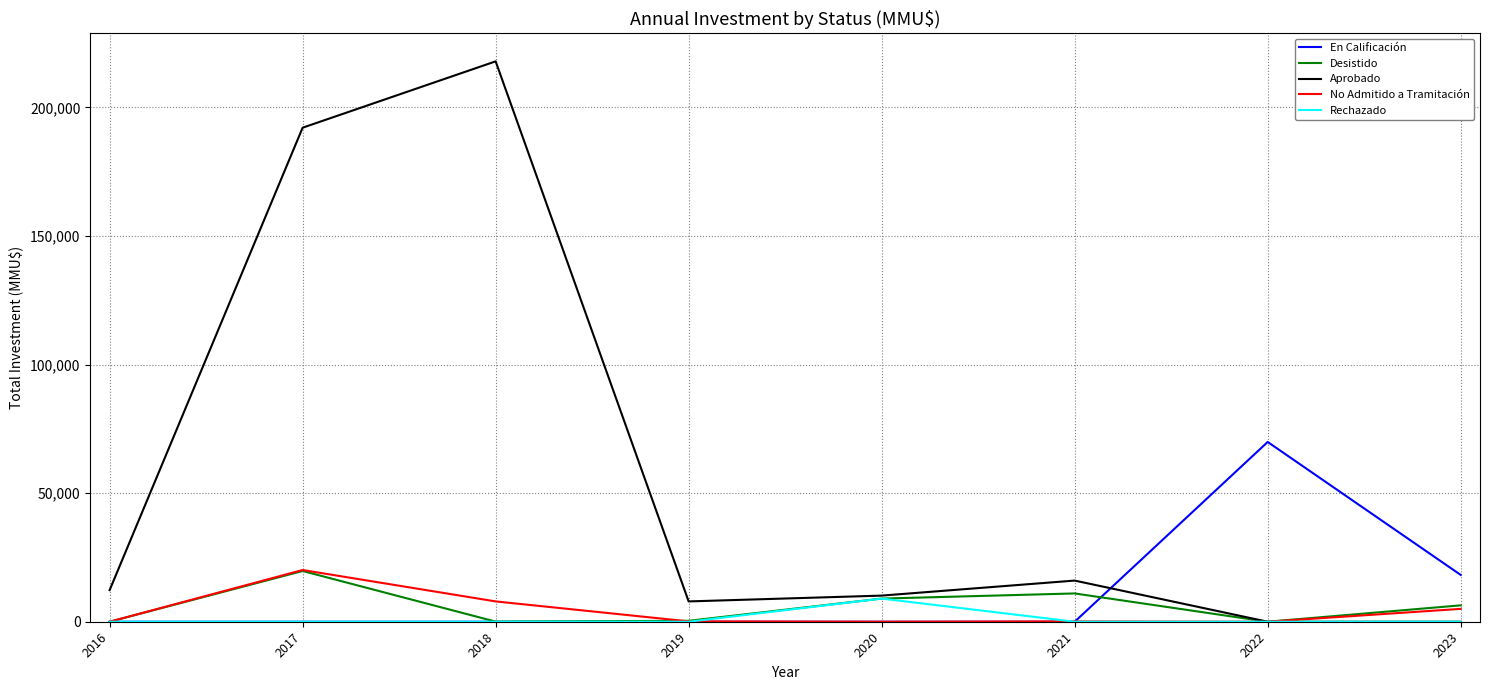

After their last crossing, which series has the higher values: En Calificación or Aprobado?

En Calificación